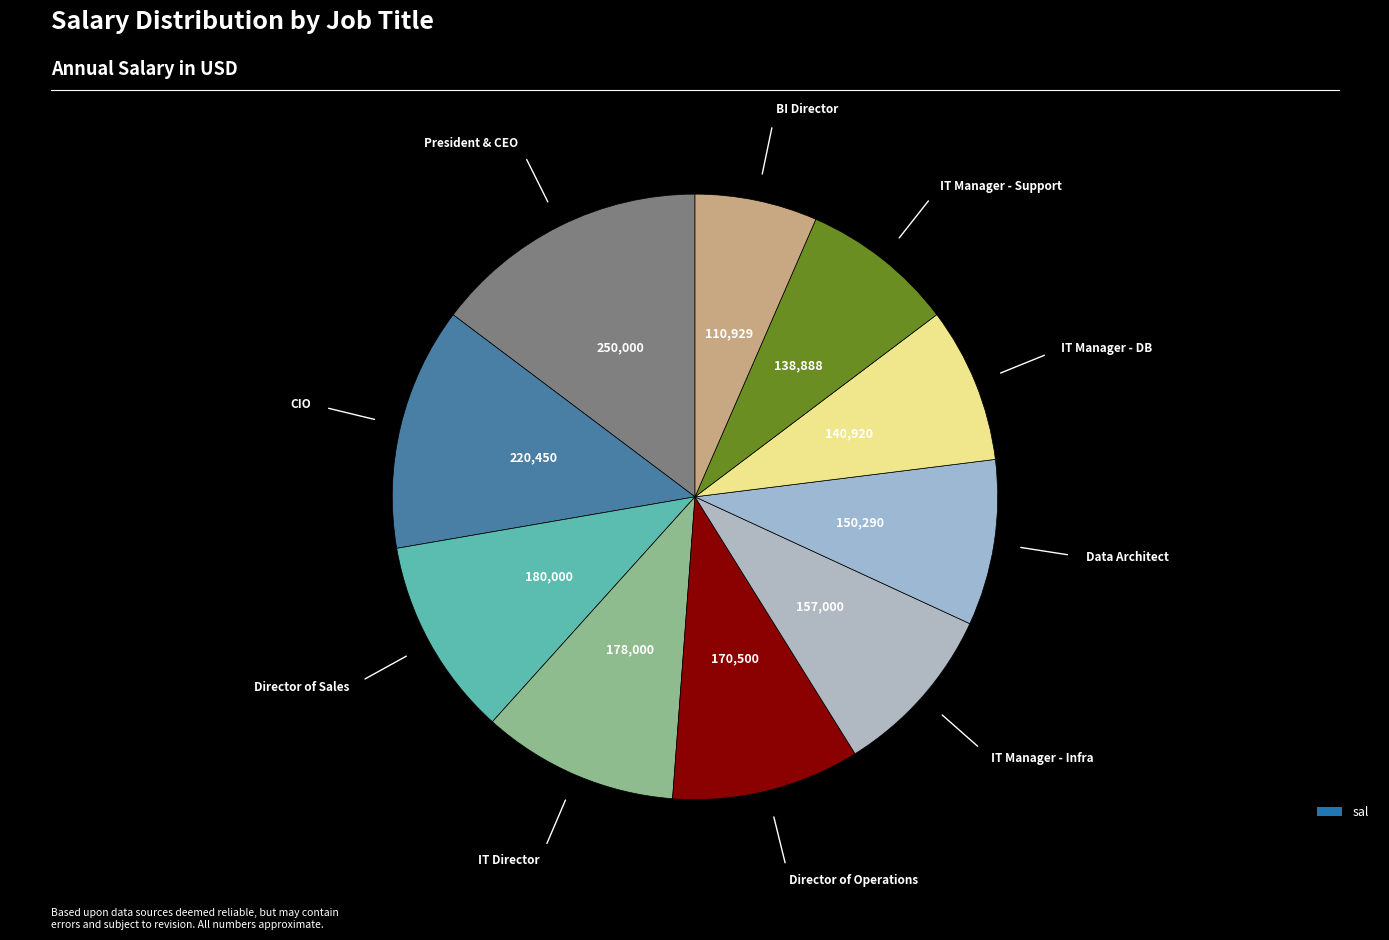

How many segments does this pie chart have?

10